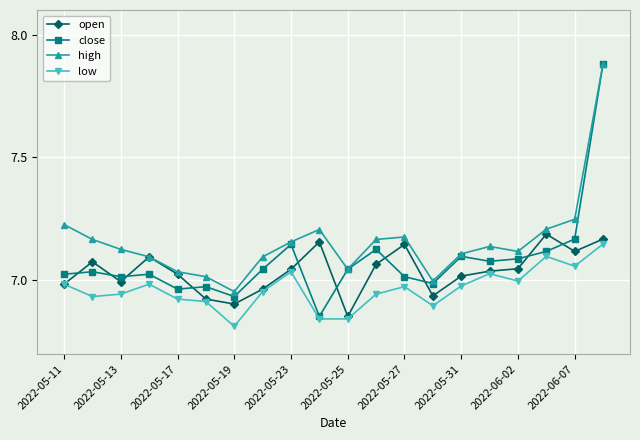

Which series has the largest range (max minus min)?

close